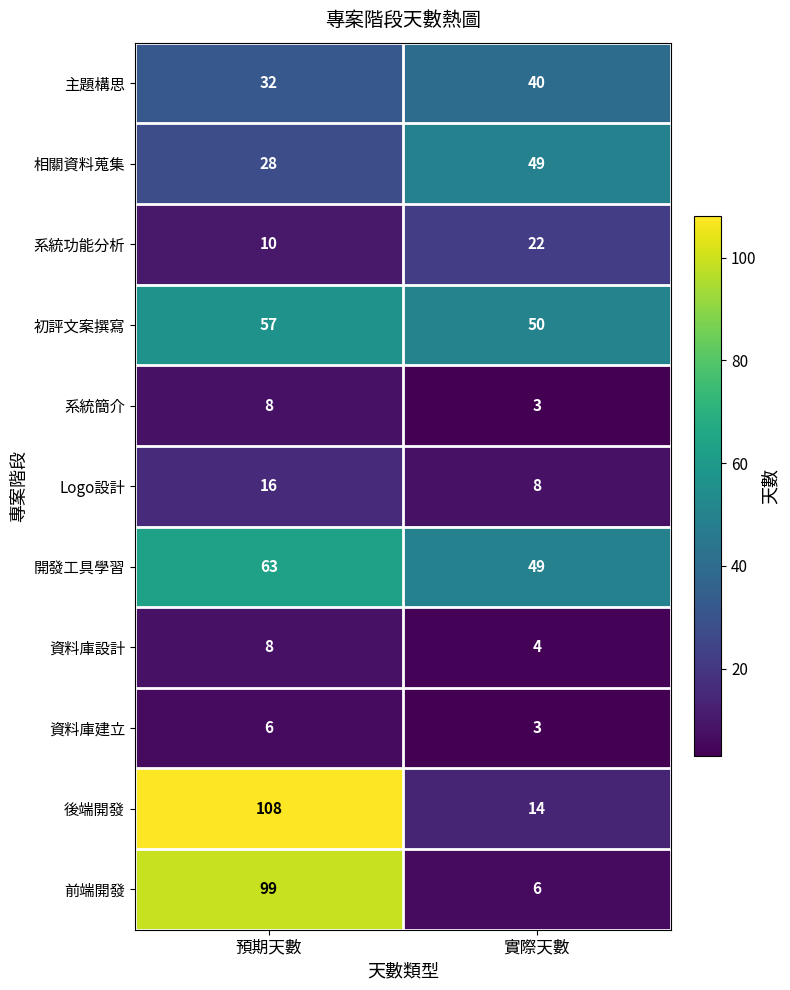

Which series has the widest spread of values?

後端開發